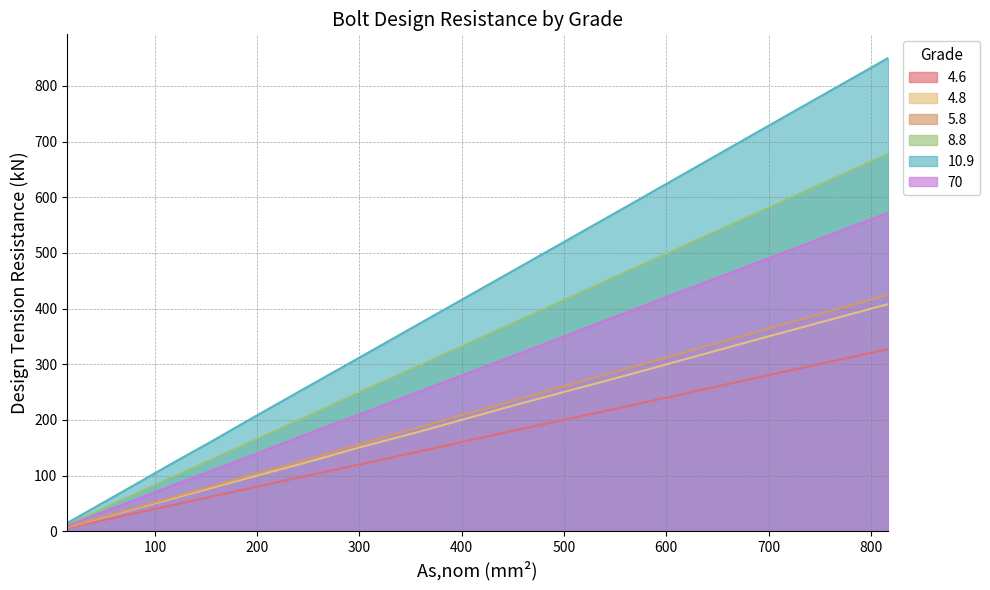

What is the maximum value for 70?

572.0